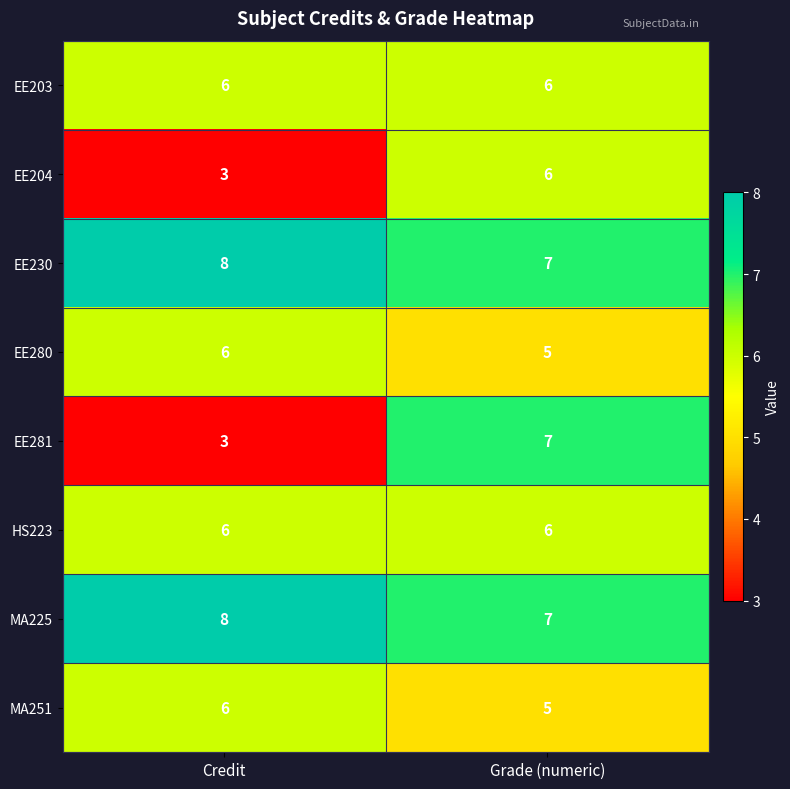

At which label is EE230 closest to 7?

Grade (numeric)